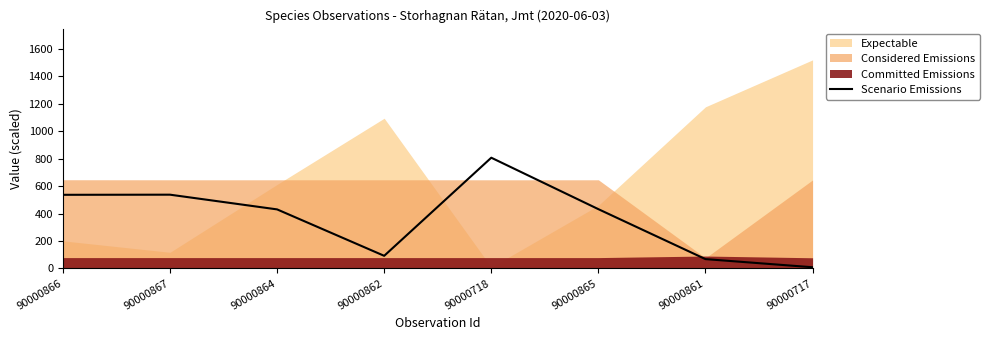

List the labels in order of value, smallest first.

90000717, 90000861, 90000862, 90000864, 90000865, 90000866, 90000867, 90000718